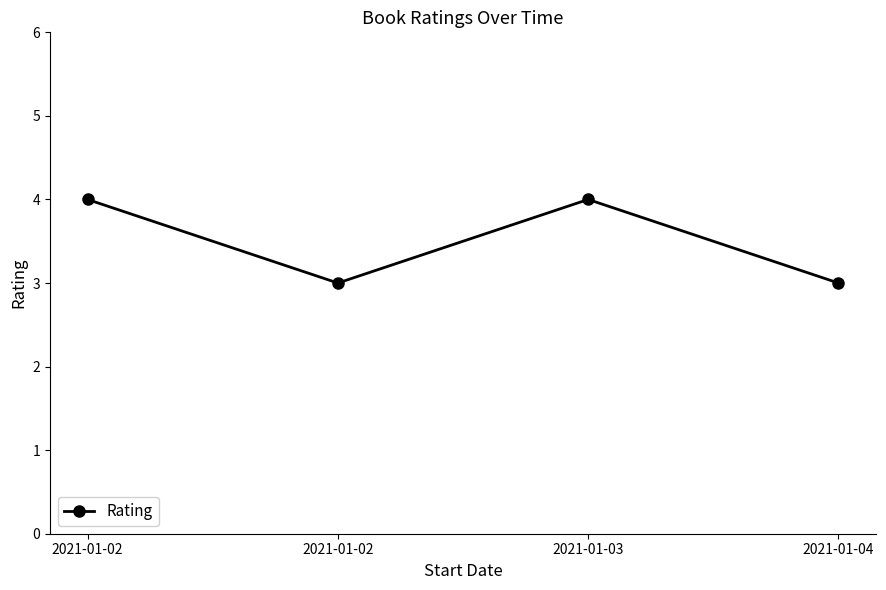

Read the value at 2021-01-03.

4